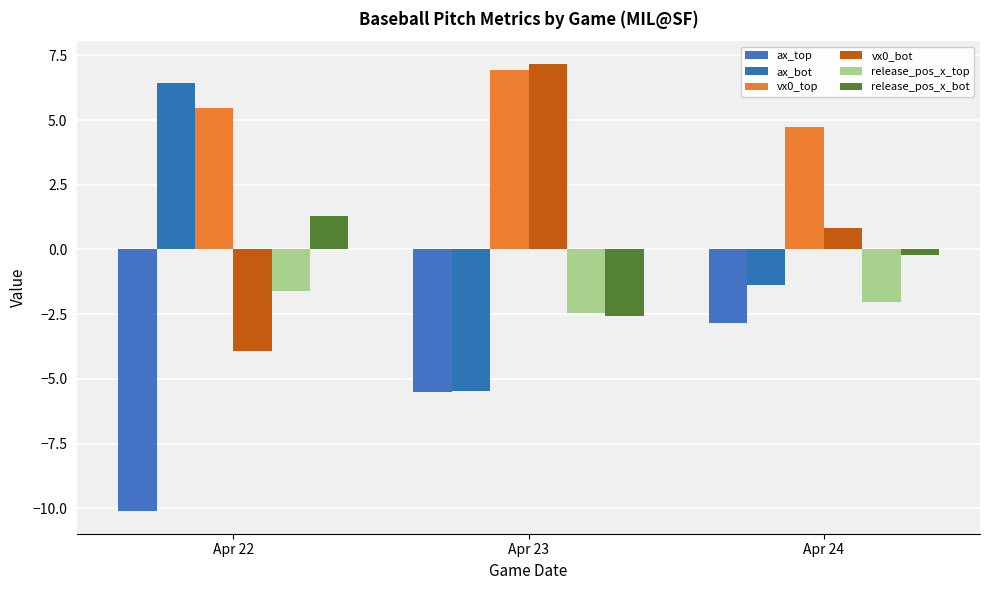

Read the ax_bot value at Apr 23.

-5.5